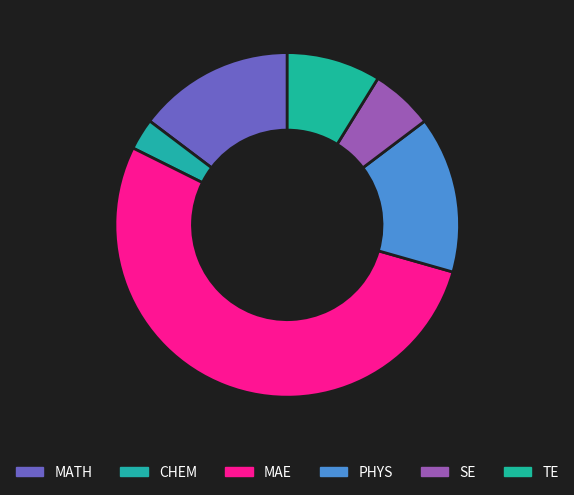

Rank the categories by value from highest to lowest.

MAE, MATH, PHYS, TE, SE, CHEM